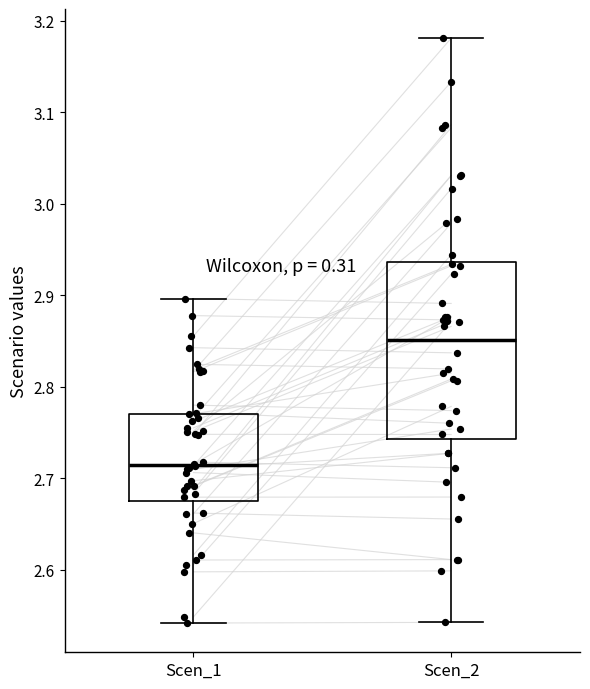

Where does the upper whisker of the box for Scen_1 end on the y-axis? The values are not printed on the chart, so give them approximately, as read against the axis.

2.90